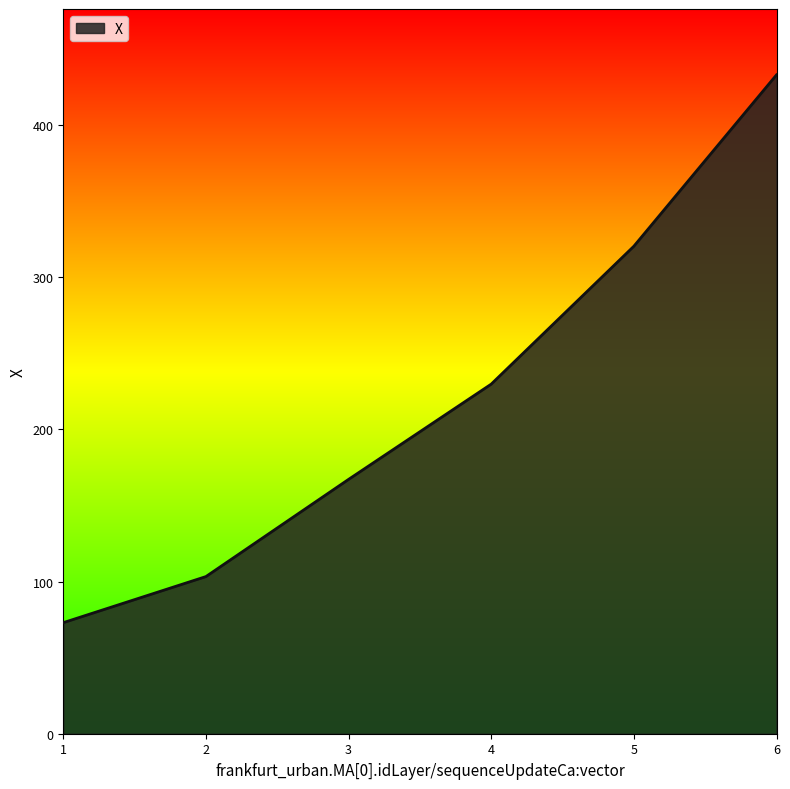

At which label is the value closest to 252?

4